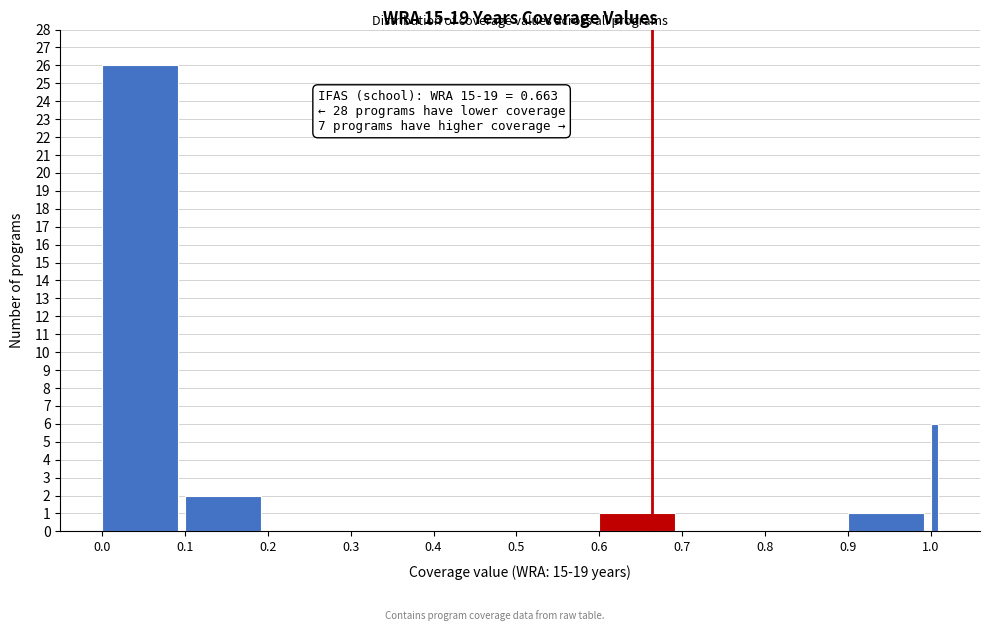

Around what value on the x-axis is the tallest bar? Give the approximate position of its centre, as read against the axis.

0.05